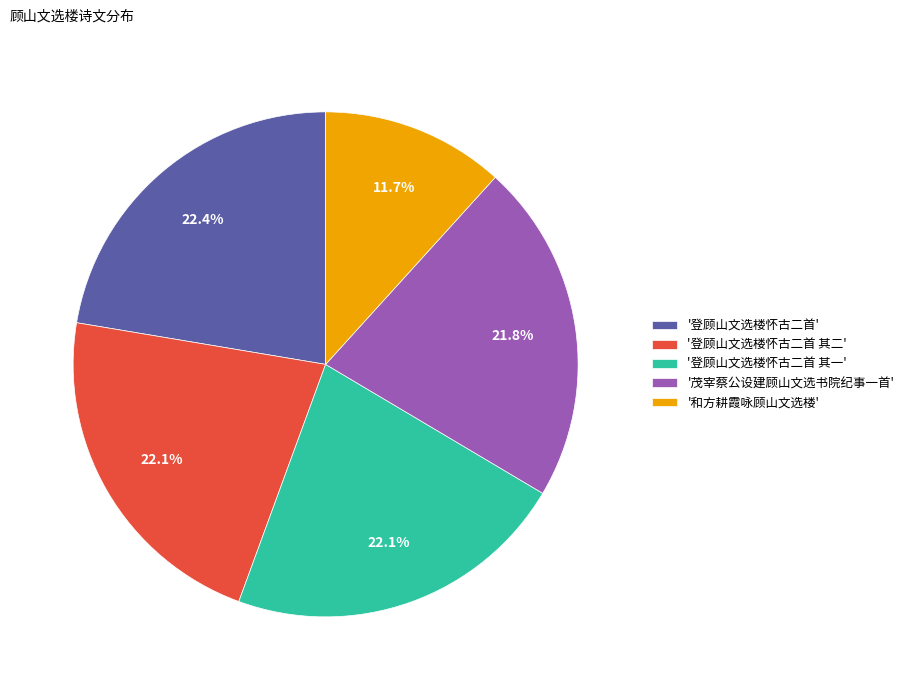

Which category has the smallest portion of the pie?

'和方耕霞咏顾山文选楼'